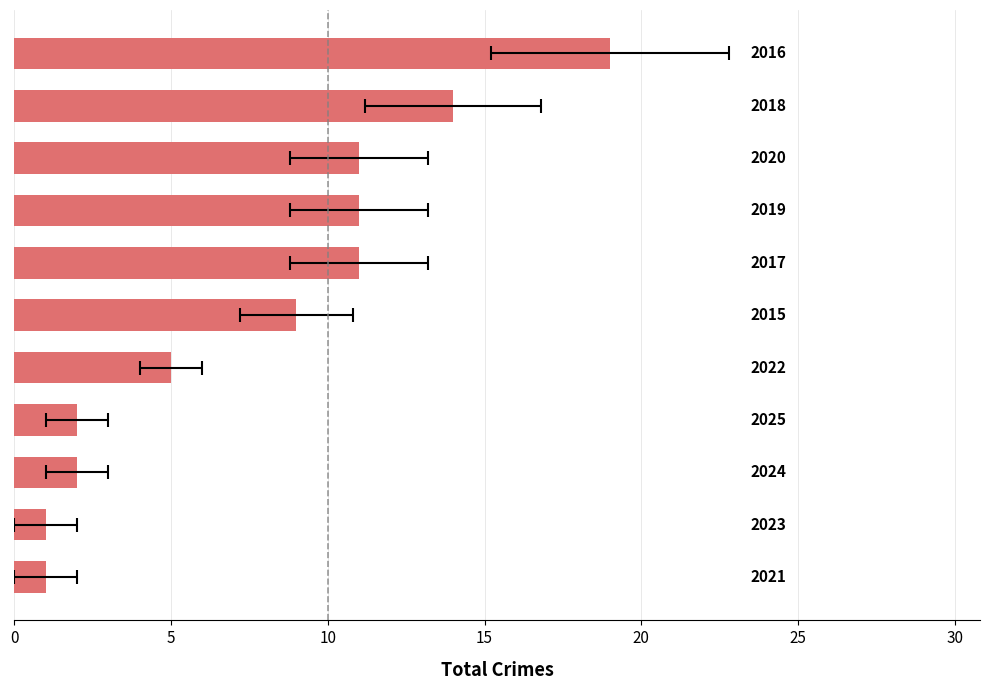

Which has a higher value, 30 or 25?

30